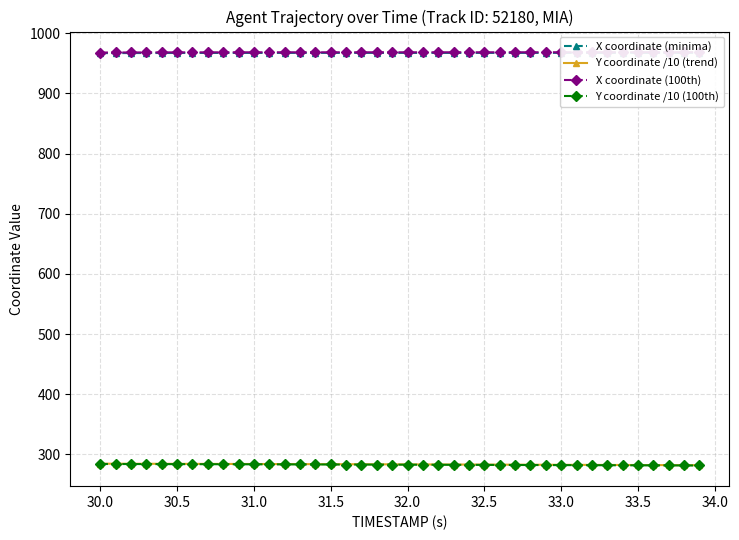

What is the minimum value for Y coordinate /10 (100th)?

281.7